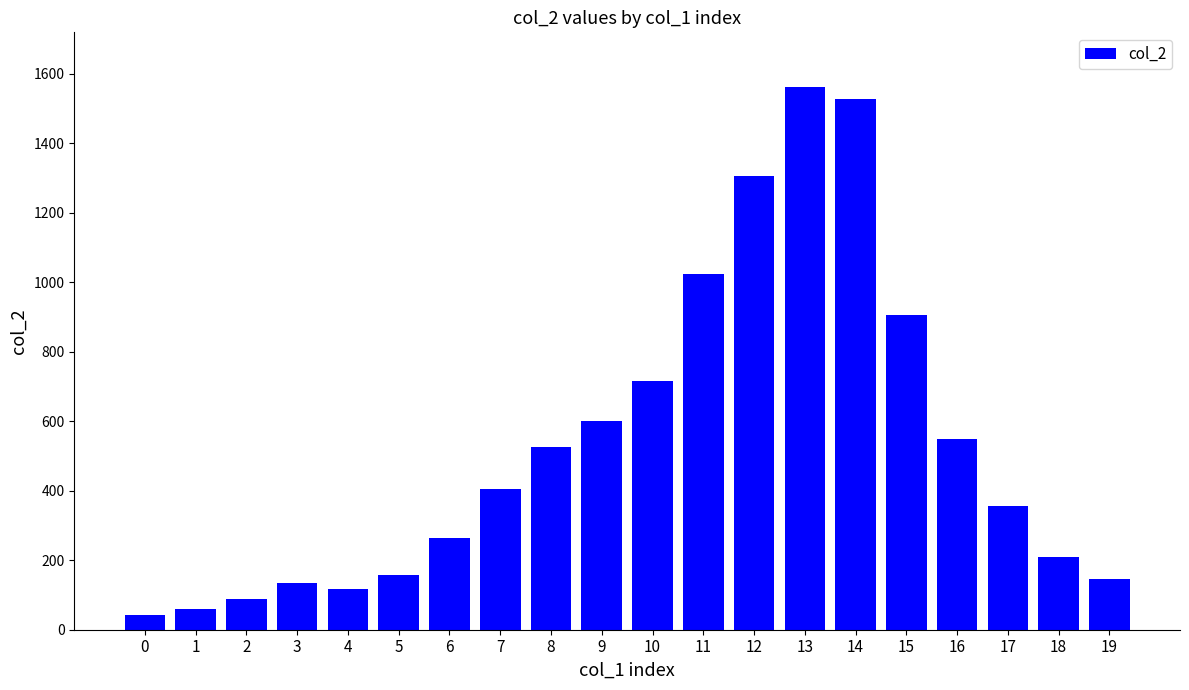

Reading left to right, transcribe all the data shown in this chart.

41.0	58.5	87.6	133.4	117.3	156.6	263.9	404.8	524.6	599.8	716.2	1022.6	1305.4	1562.9	1526.8	904.7	547.5	354.6	208.4	145.1